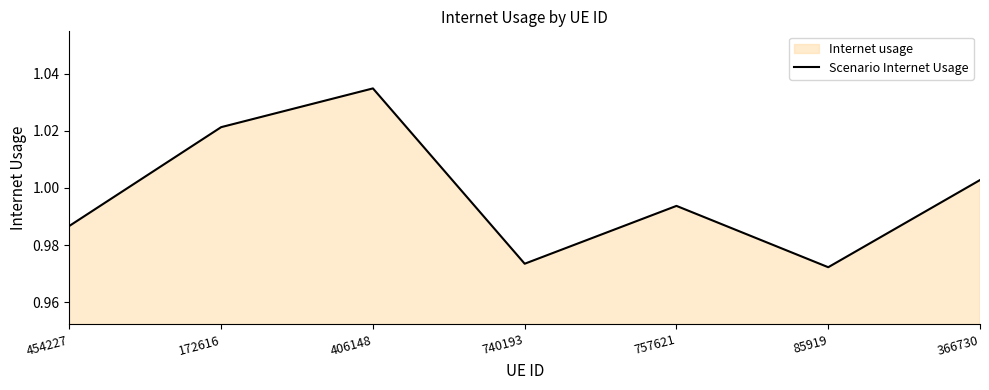

How many lines are shown in the chart?

1